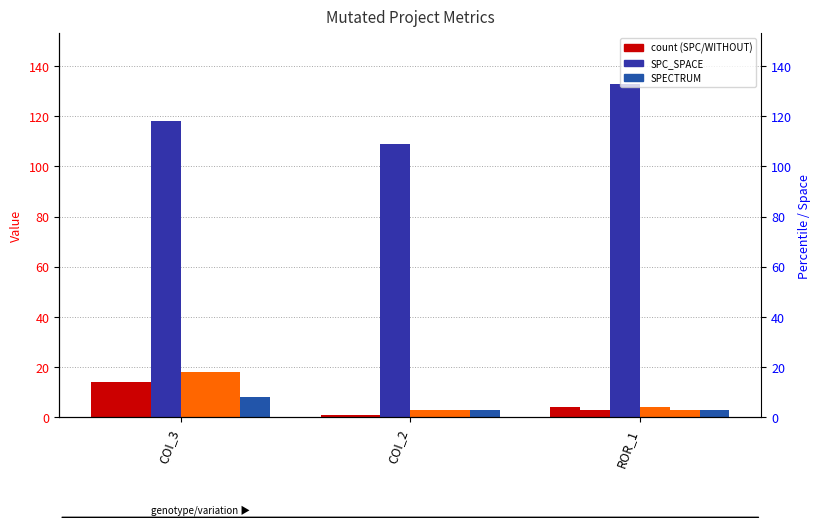

How many data points in SPECTRUM are above 3?

1